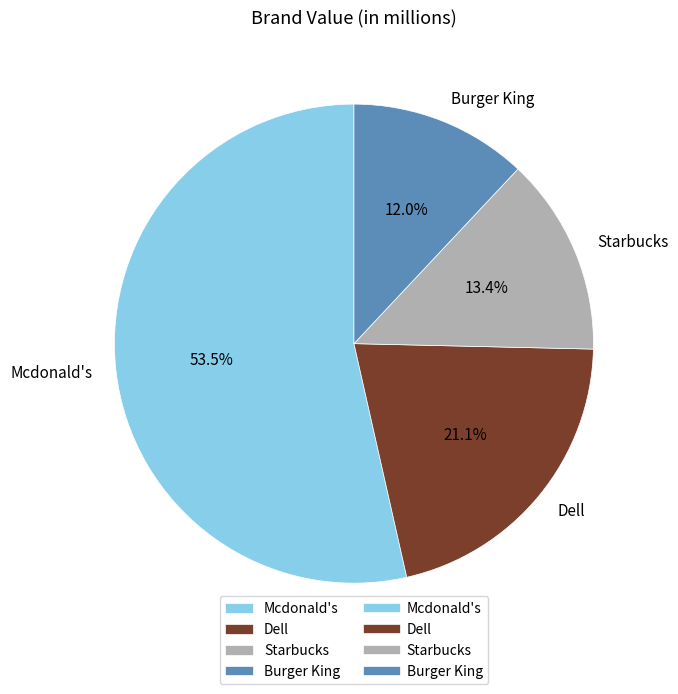

Combined, do Mcdonald's and Dell account for over 50%?

Yes